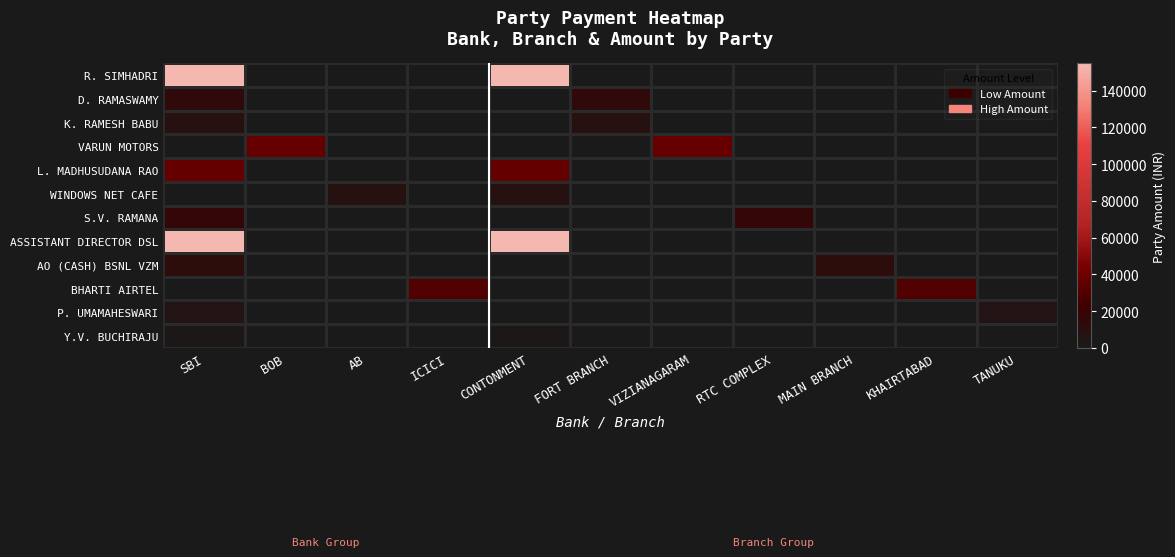

What is the total value across all series at AB?

7360